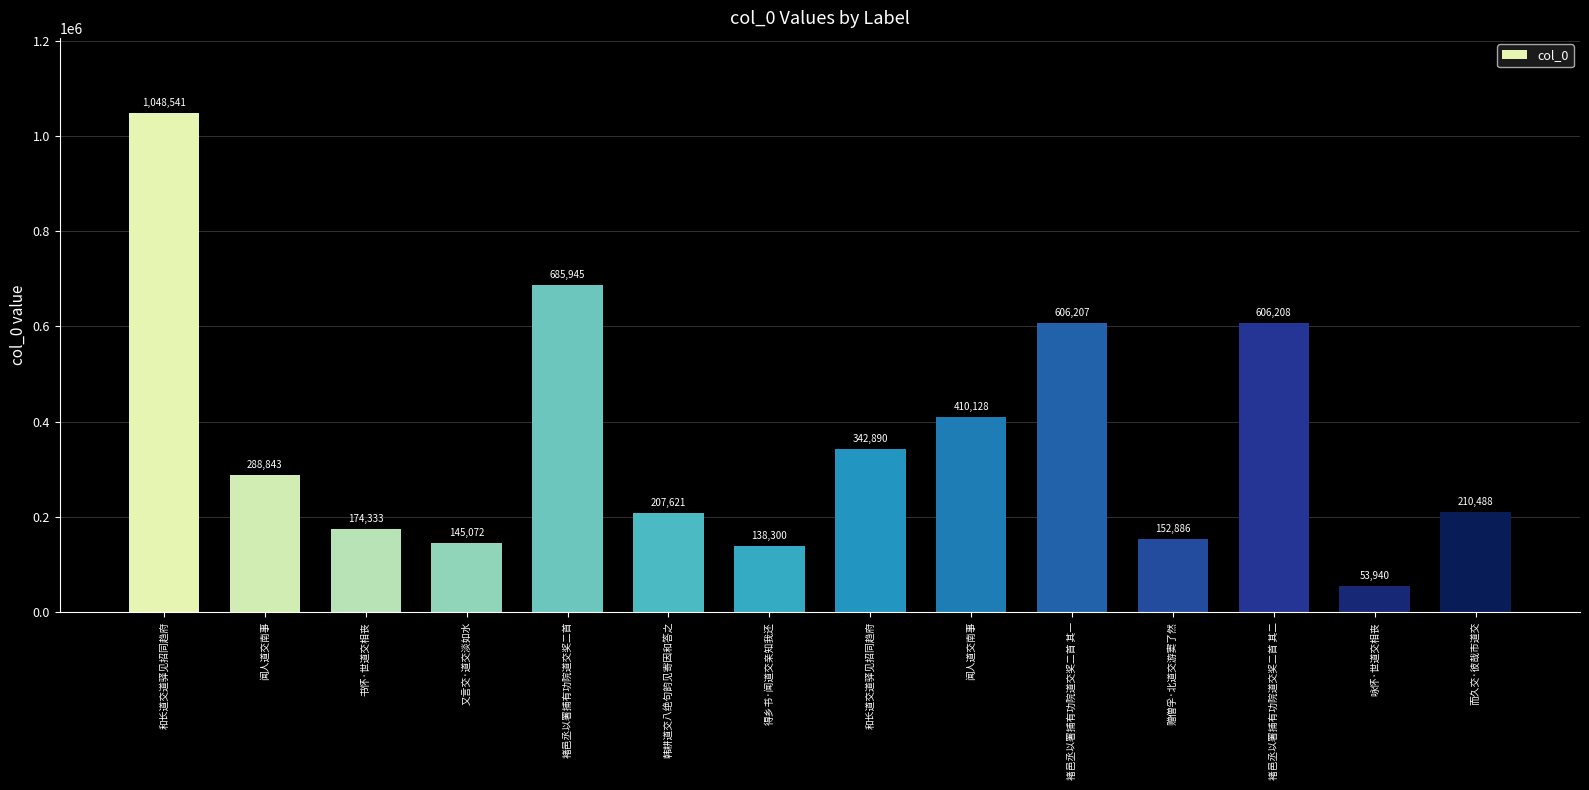

How many series are shown in this chart?

1